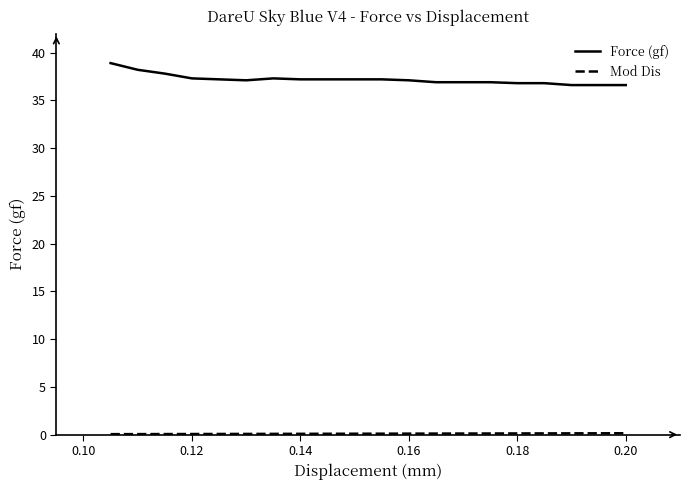

What is the maximum value shown in the chart?

38.9